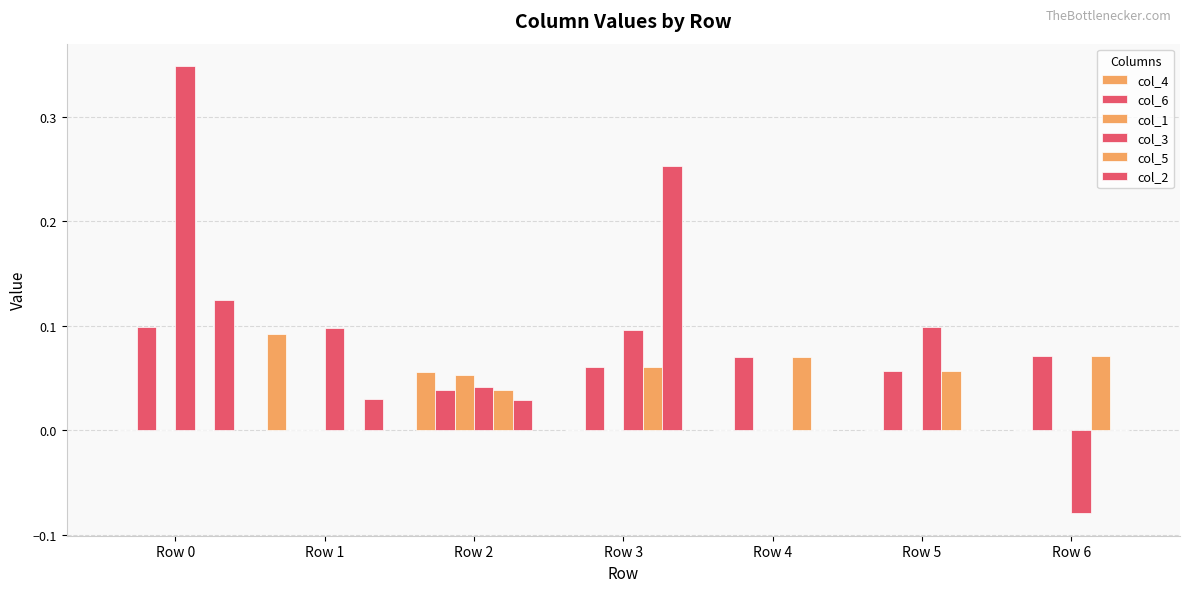

How many series are shown in this chart?

6